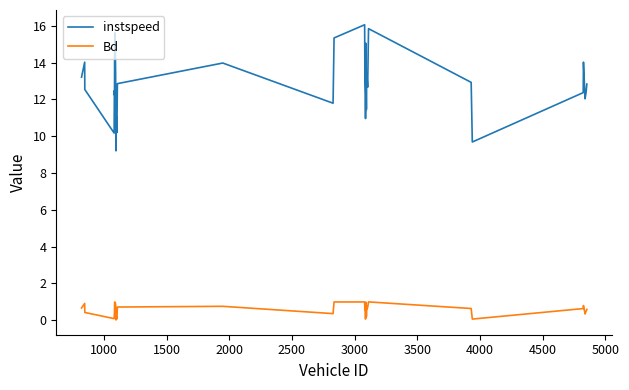

True or false: instspeed has more than 1 points higher than both neighbors.

True